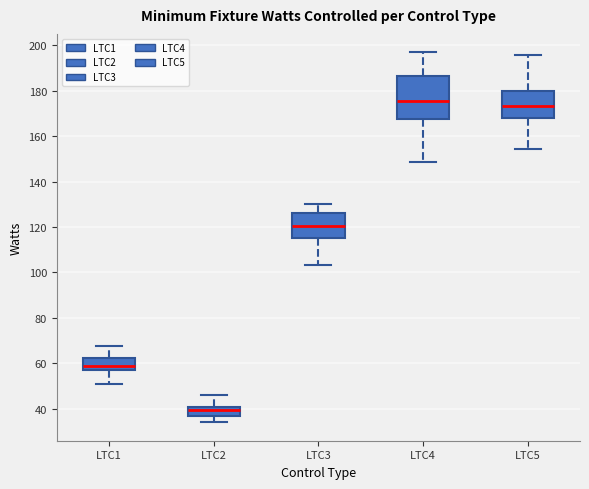

Reading left to right, transcribe this box plot: for each box, give where its median line is, the range the box spans, and where its two whiskers end, as read against the y-axis. The values are not printed on the chart, so give them approximately, as read against the axis.

LTC1: median 58, box 56 to 62, whiskers 52 to 68
LTC2: median 40 (inside the box), box 36 to 40, whiskers 34 to 46
LTC3: median 120, box 116 to 126, whiskers 104 to 130
LTC4: median 176, box 168 to 186, whiskers 148 to 196
LTC5: median 174, box 168 to 180, whiskers 154 to 196